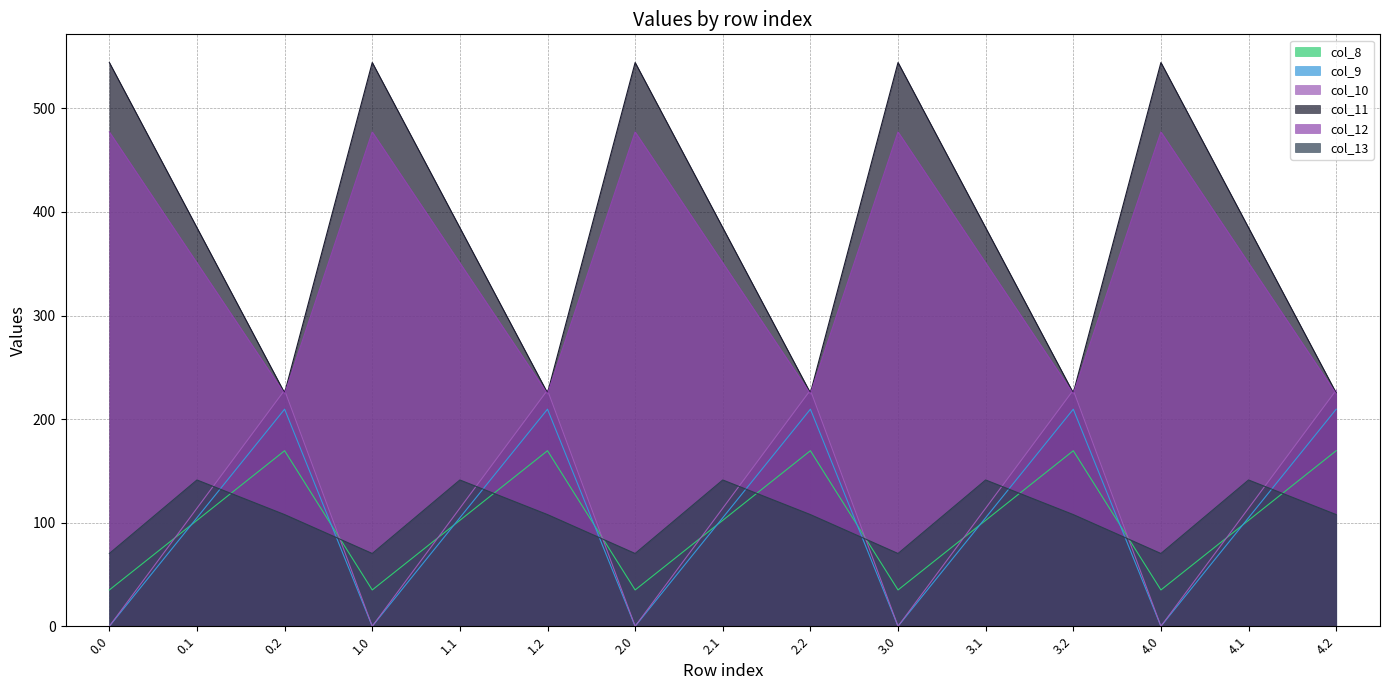

What is the total value across all series at 0.1?

1197.8